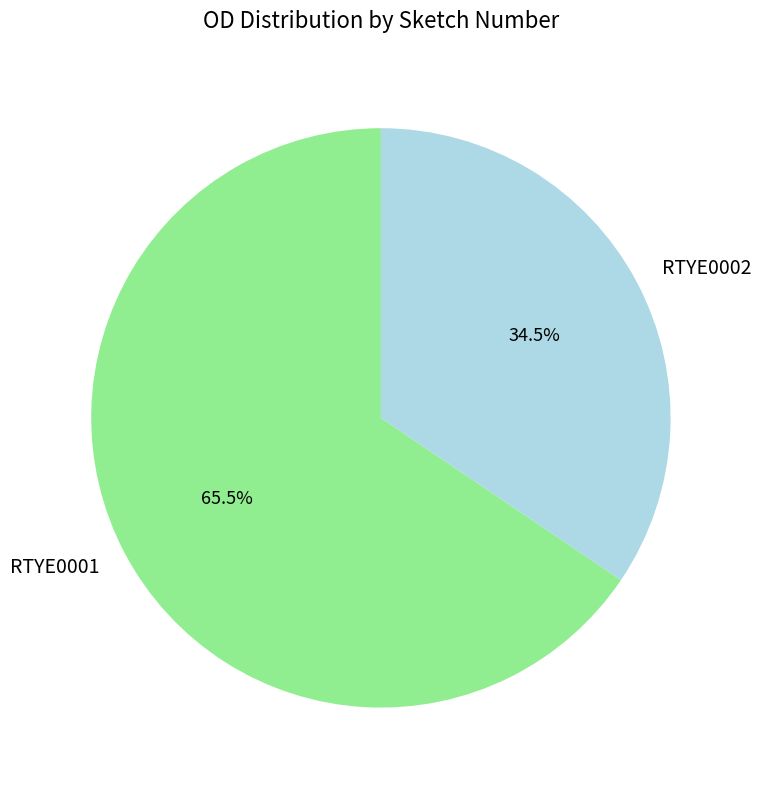

Is RTYE0001 the majority of the pie?

Yes